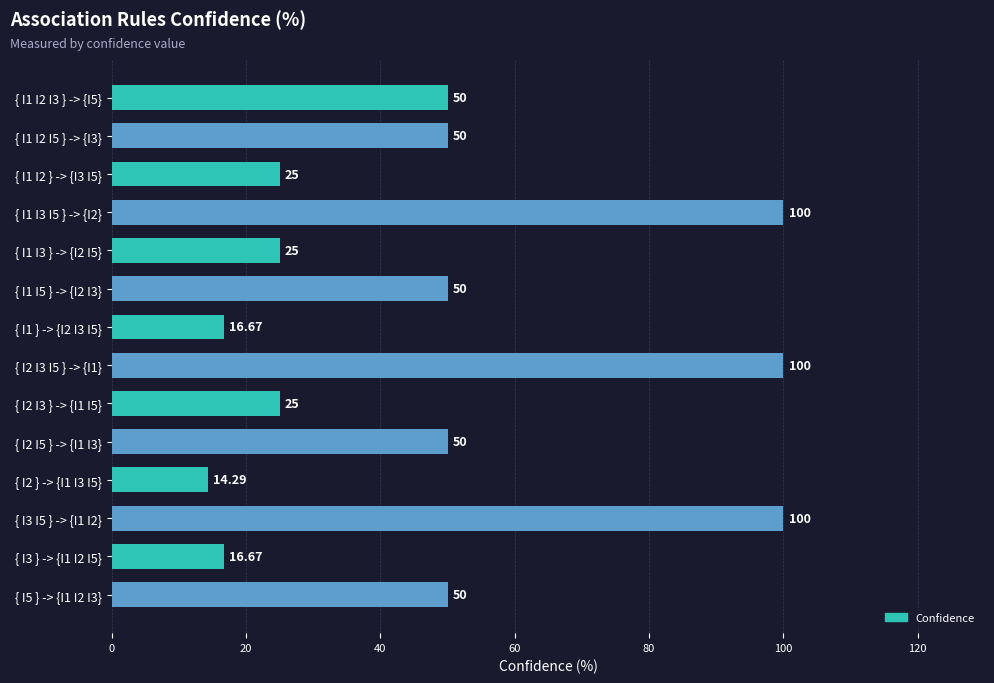

Which has a higher value, { I1 } -> {I2 I3 I5} or { I1 I5 } -> {I2 I3}?

{ I1 I5 } -> {I2 I3}